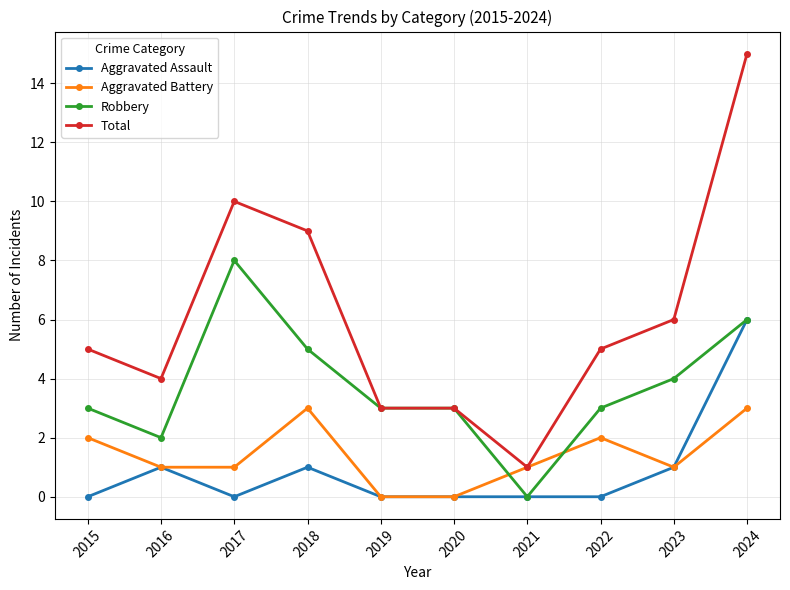

Is the value of Aggravated Battery at 2018 greater than the value of Robbery at 2017?

No